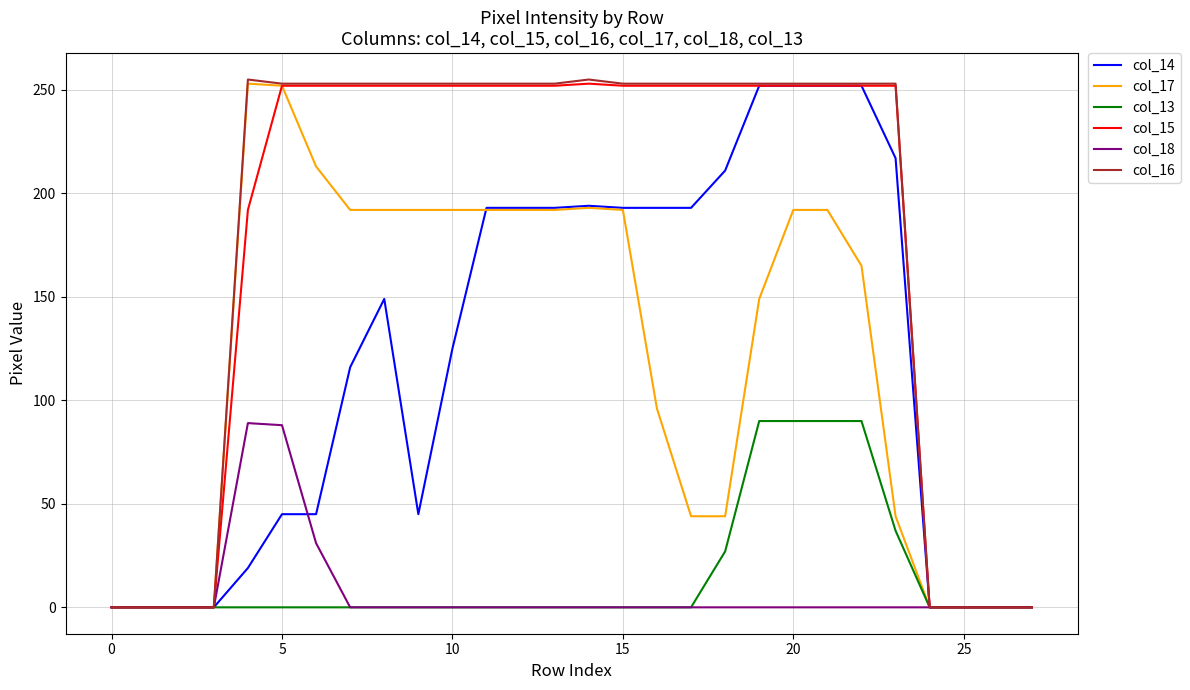

Count the number of categories in the chart.

28